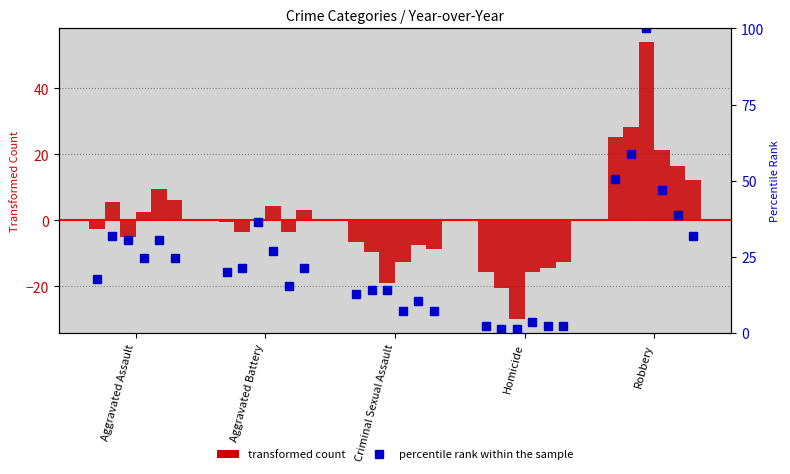

Count the number of categories in the chart.

5